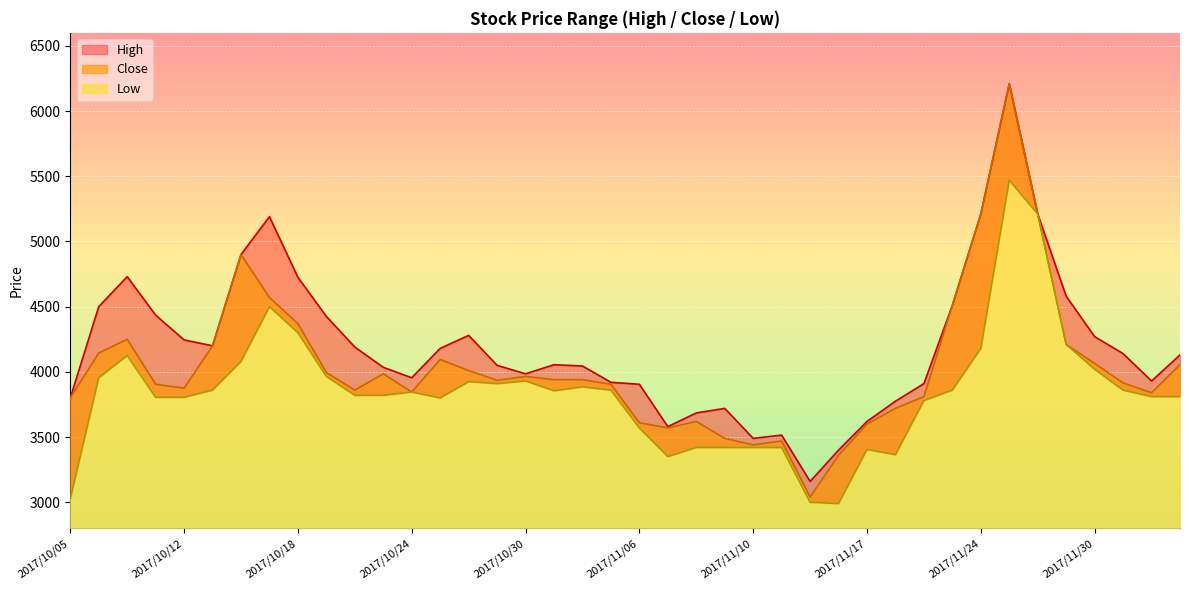

What position from the left is 2017/11/15?

27